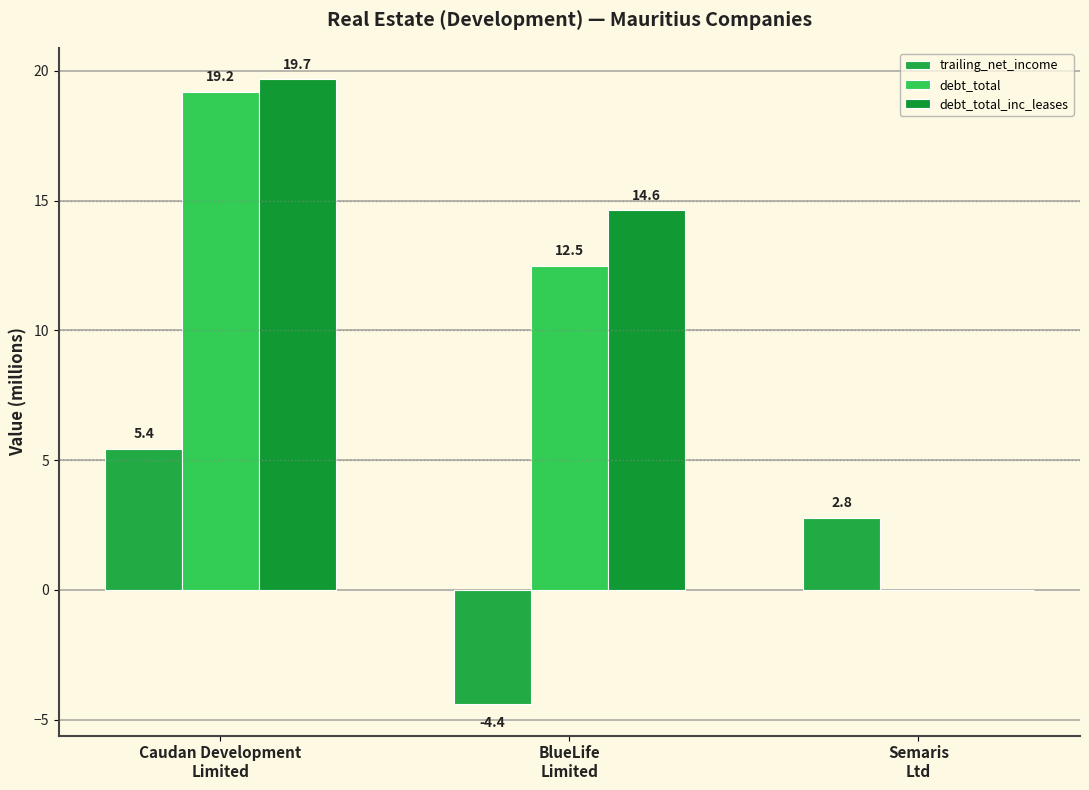

Which label corresponds to the largest value in the chart?

Caudan Development
Limited